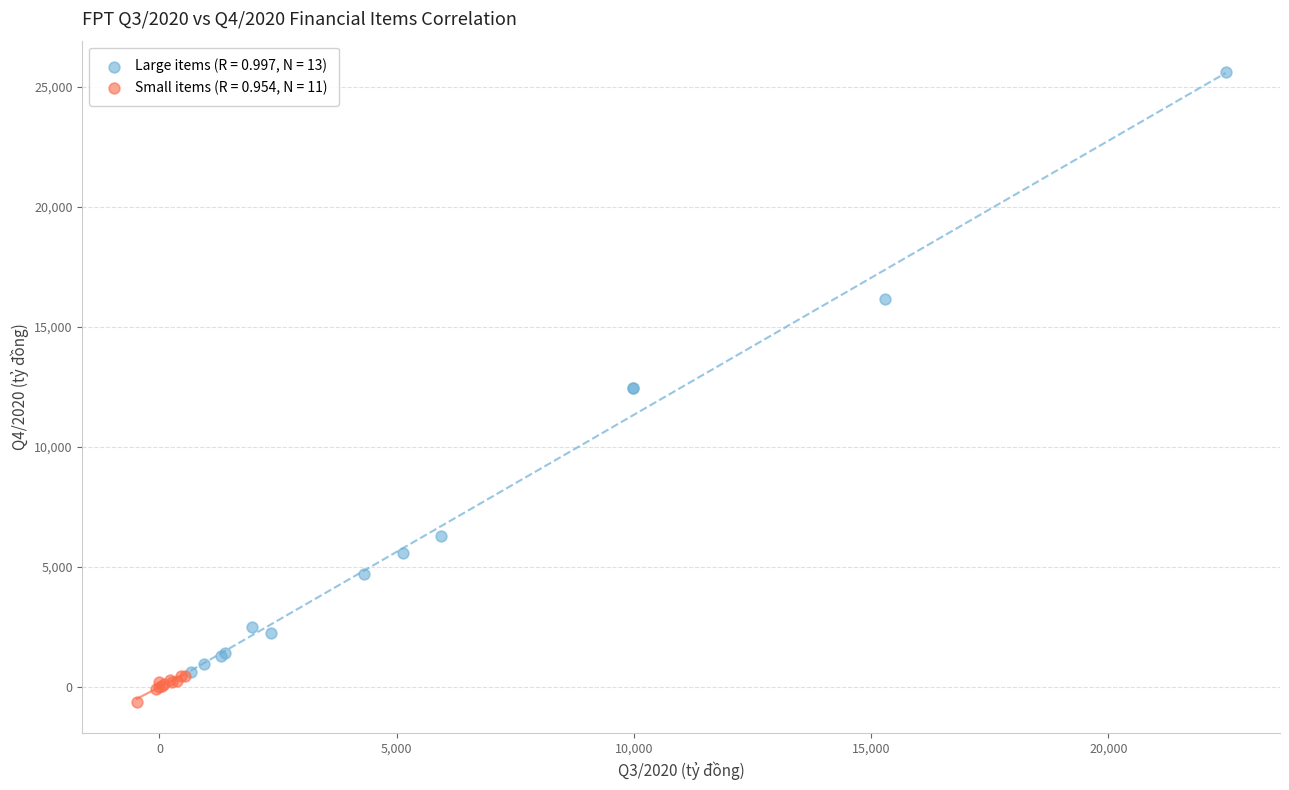

Which series contains the highest Y value?

Large items (R = 0.997, N = 13)